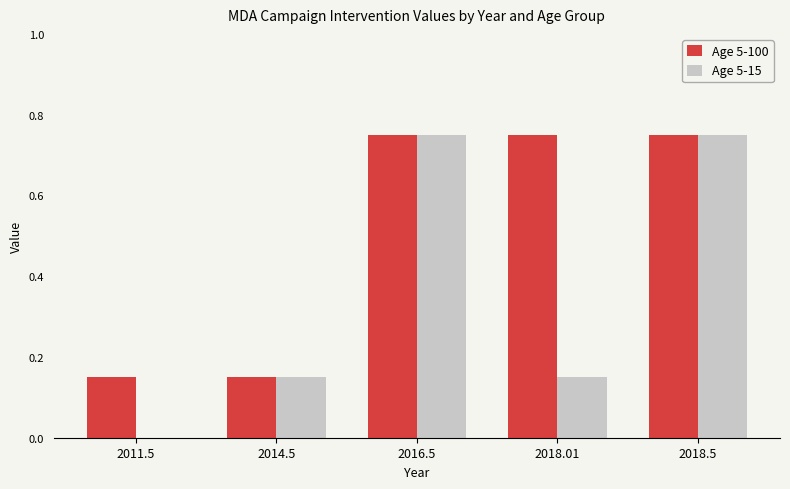

What is the total value across all series at 2018.01?

0.9